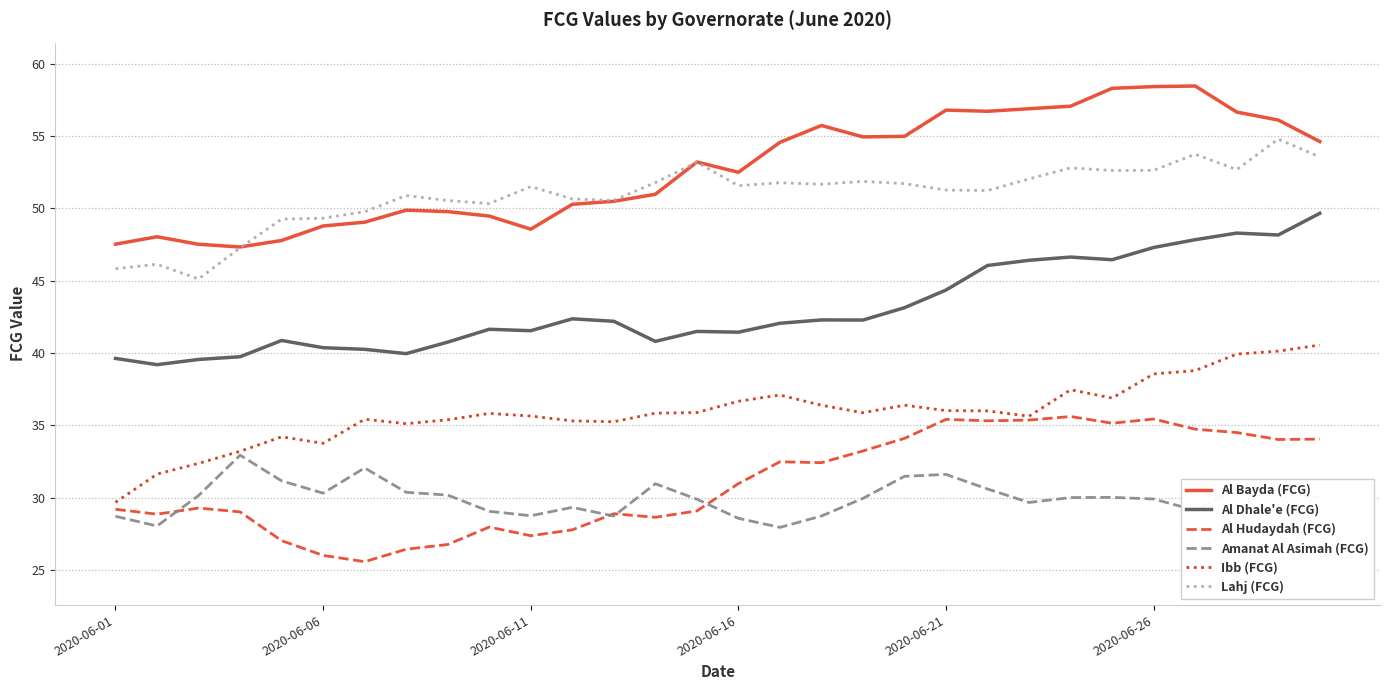

Which series has the largest total across all categories?

Al Bayda (FCG)